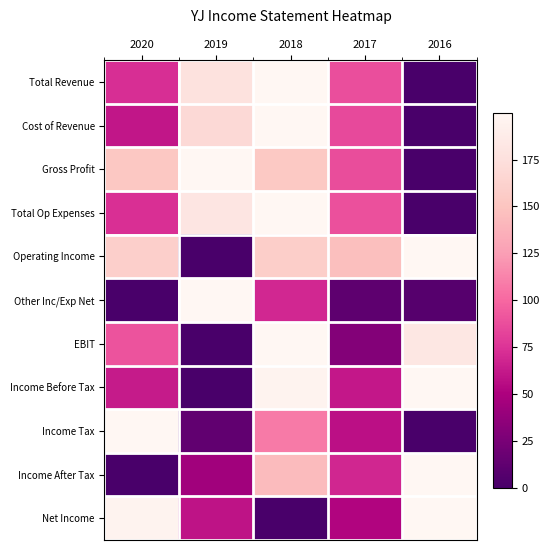

Reading left to right, what are all the values shown in this chart?

Total Revenue: 2020=72.4	2019=177.1	2018=200.0	2017=88.0	2016=0.0
Cost of Revenue: 2020=60.3	2019=169.1	2018=200.0	2017=85.5	2016=0.0
Gross Profit: 2020=152.6	2019=200.0	2018=153.6	2017=86.9	2016=0.0
Total Op Expenses: 2020=72.9	2019=180.6	2018=200.0	2017=88.7	2016=0.0
Operating Income: 2020=159.7	2019=0.0	2018=158.2	2017=146.6	2016=200.0
Other Inc/Exp Net: 2020=0.0	2019=200.0	2018=69.0	2017=11.5	2016=7.7
EBIT: 2020=90.5	2019=0.0	2018=200.0	2017=30.2	2016=182.5
Income Before Tax: 2020=63.0	2019=0.0	2018=195.9	2017=61.6	2016=200.0
Income Tax: 2020=200.0	2019=12.8	2018=108.5	2017=57.4	2016=0.0
Income After Tax: 2020=0.0	2019=44.3	2018=143.3	2017=68.0	2016=200.0
Net Income: 2020=195.9	2019=58.9	2018=0.0	2017=52.0	2016=200.0